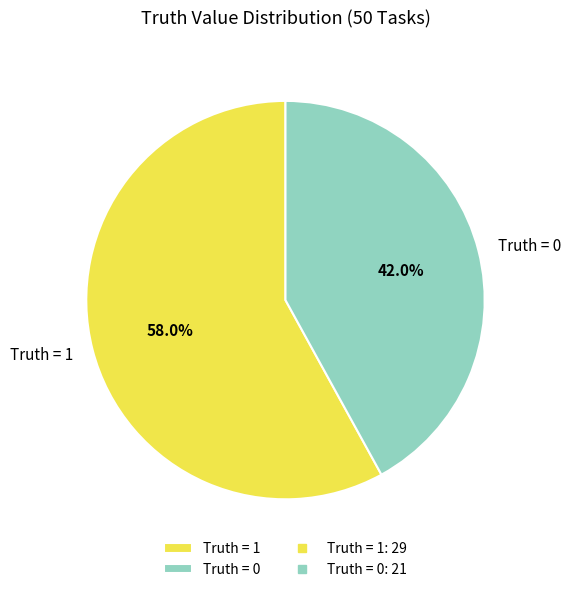

Which has a higher value, Truth = 0 or Truth = 1?

Truth = 1